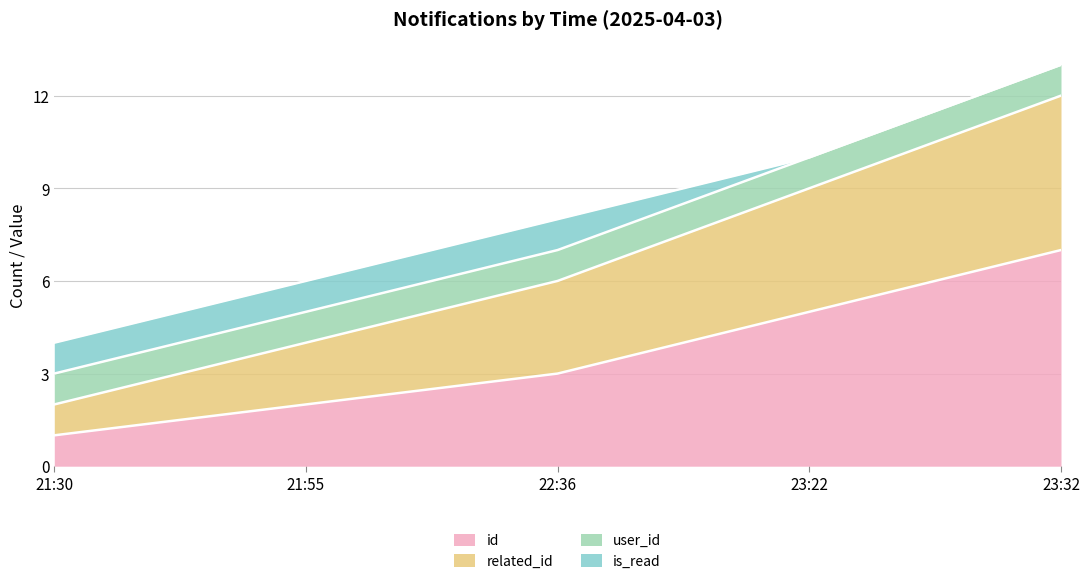

What is the total value across all series at 23:22?

10